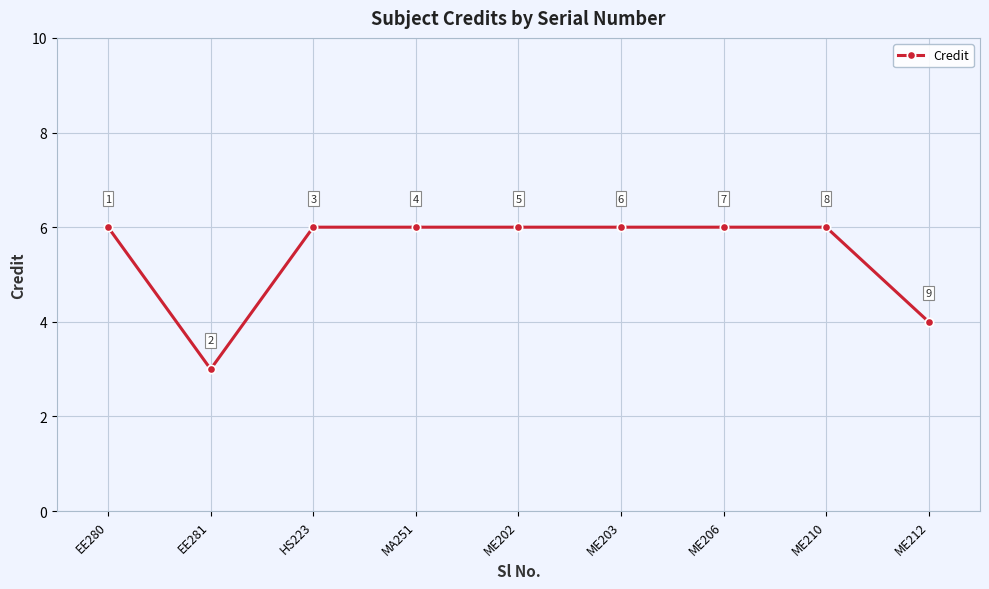

Count the number of categories in the chart.

9